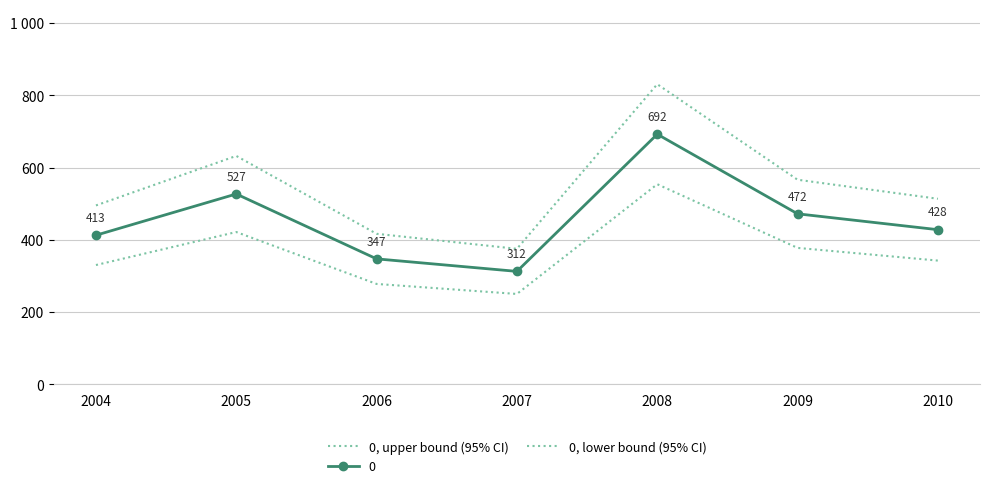

Between 2004 and 2006, which series saw the biggest shift?

0, upper bound (95% CI)